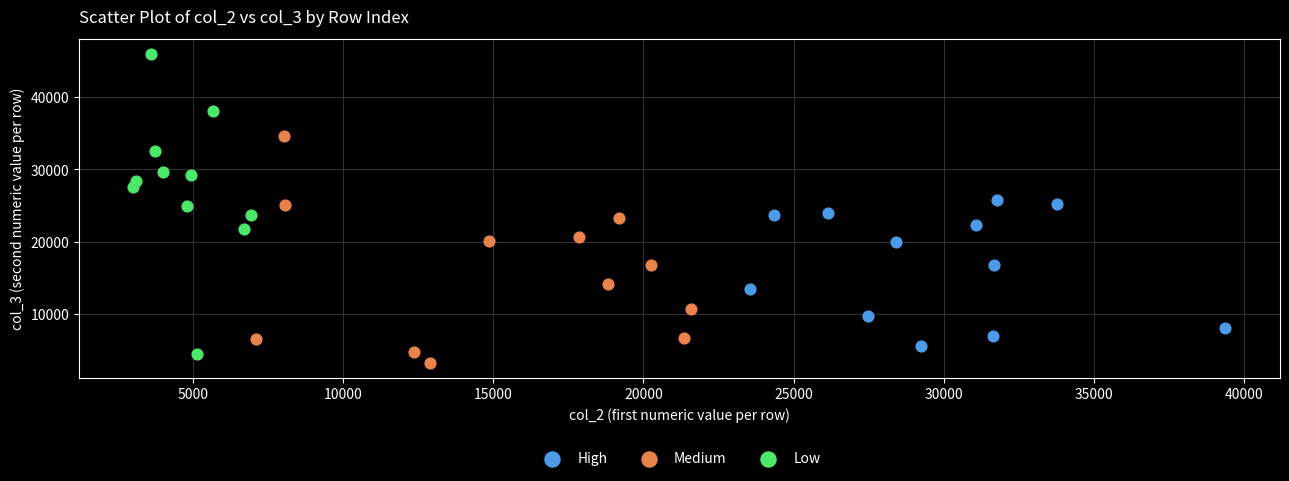

Which series reaches the maximum Y coordinate?

Low